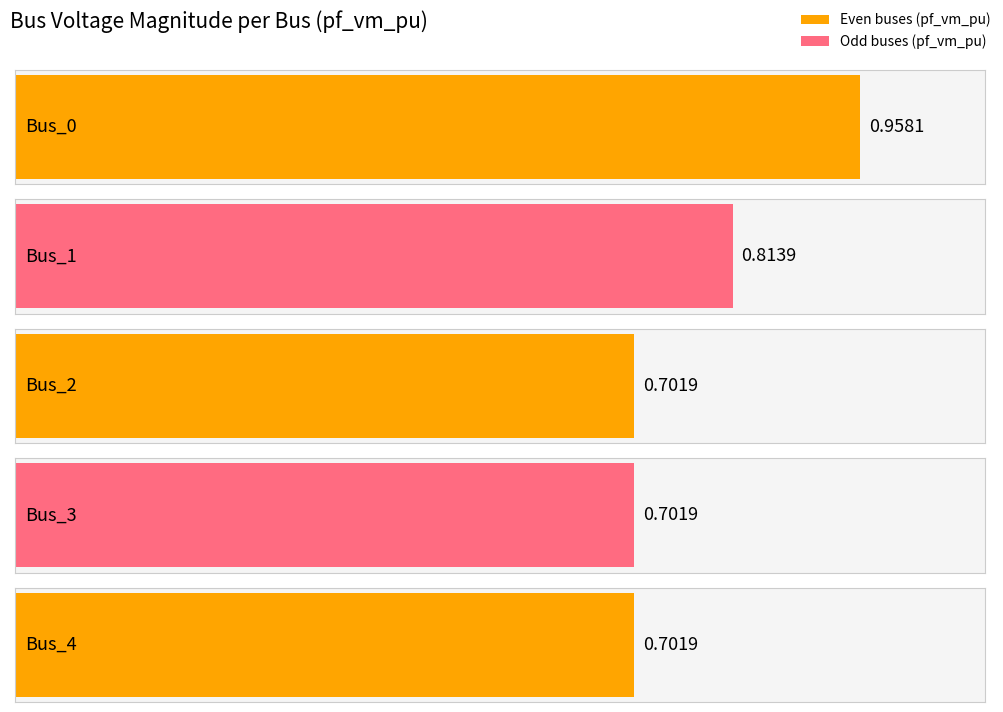

Count the values in the range 0 to 1.

5